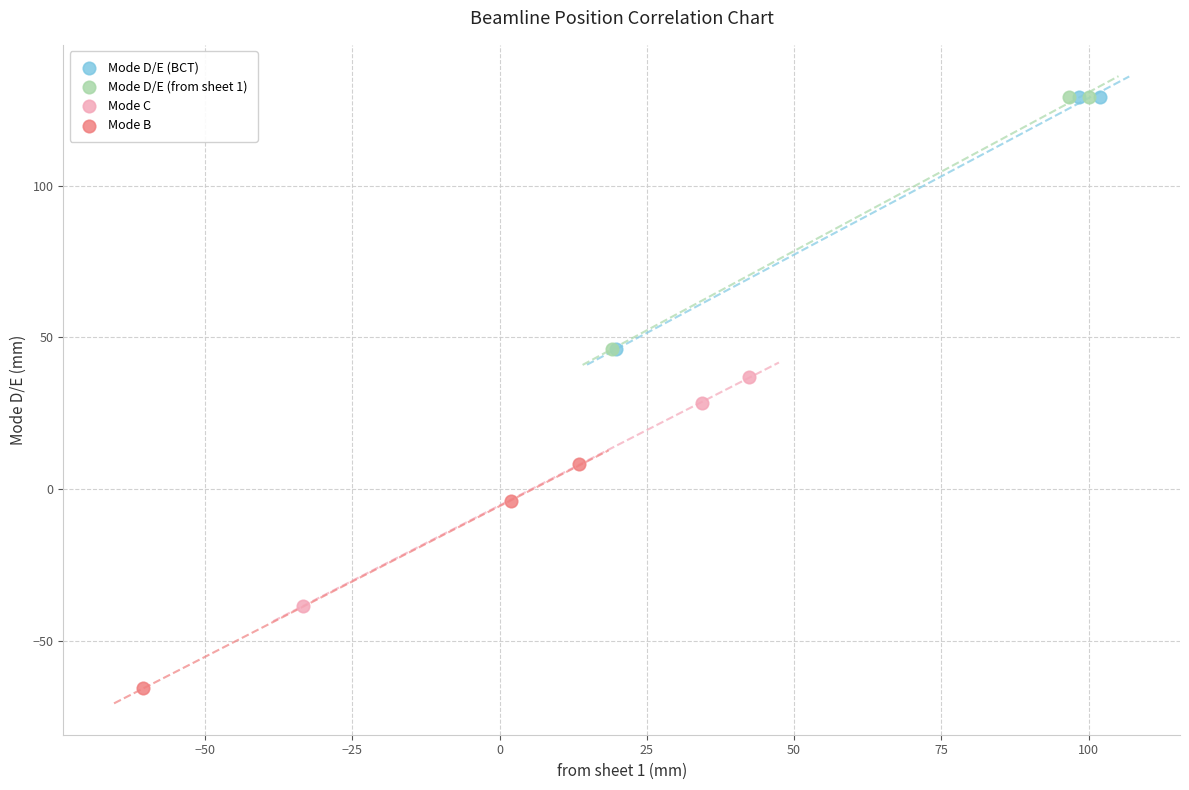

Which series contains the lowest Y value?

Mode B